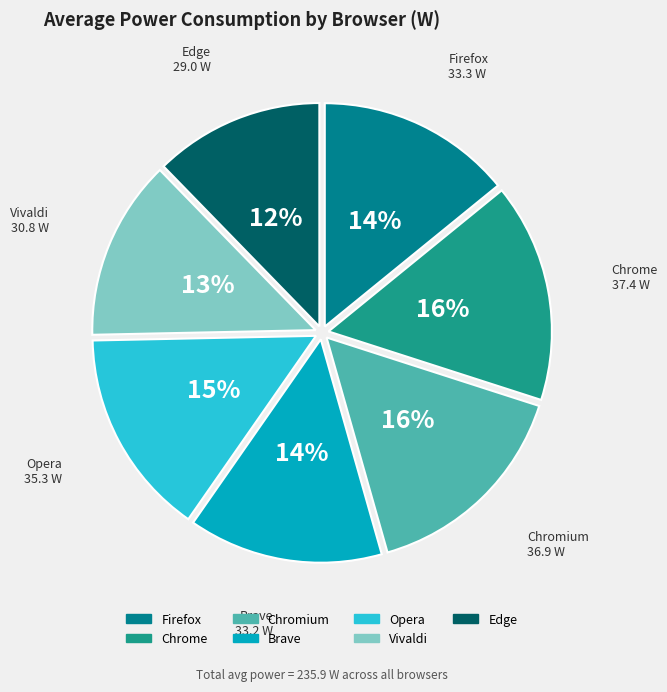

Is it true that Vivaldi is 21% of the pie?

False